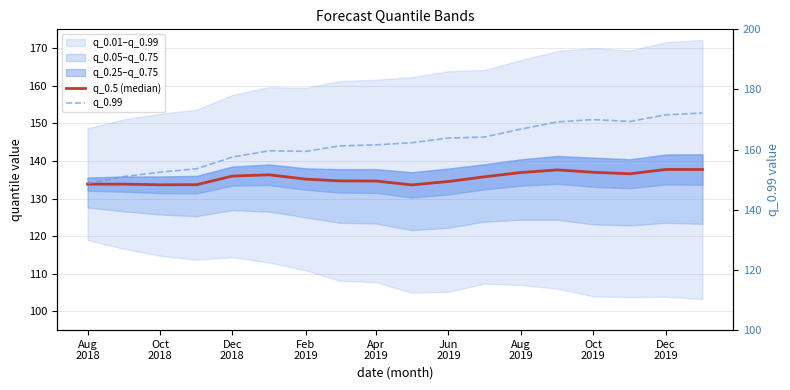

Which series has the widest spread of values?

q_0.99